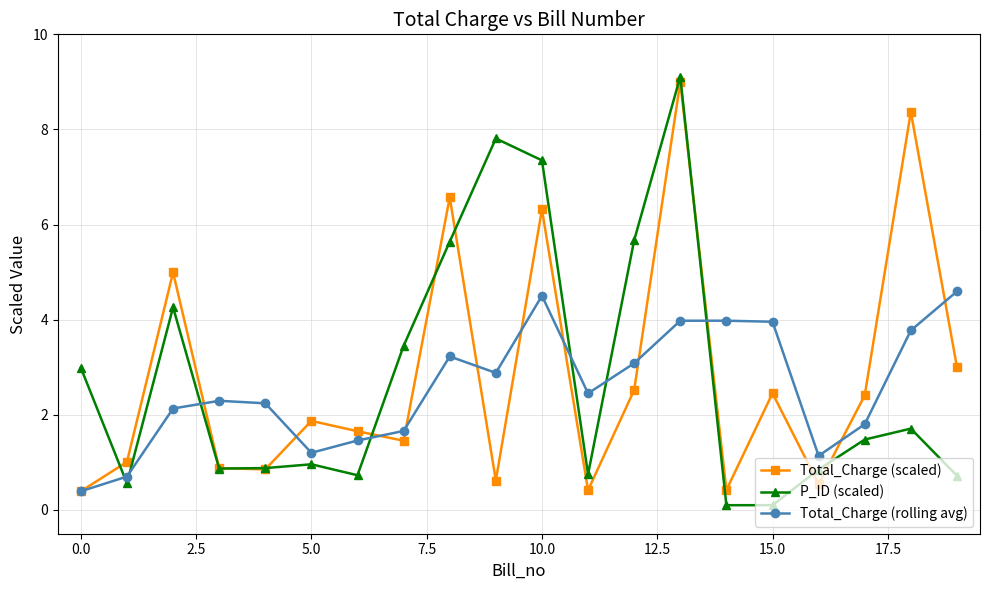

What are all the series names shown in the legend?

Total_Charge (scaled), P_ID (scaled), Total_Charge (rolling avg)